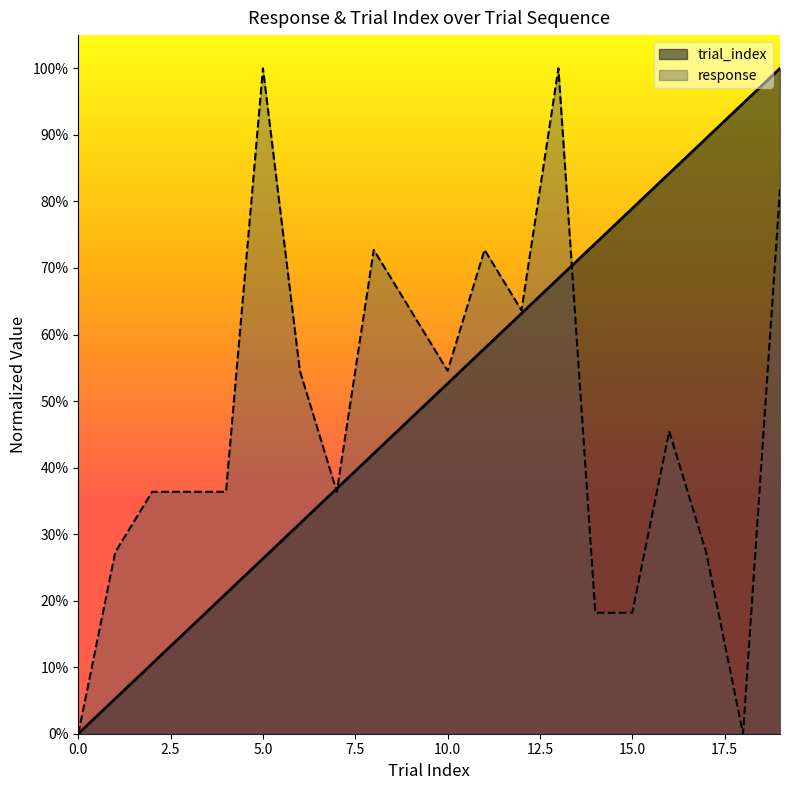

True or false: response has more than 2 points higher than both neighbors.

True